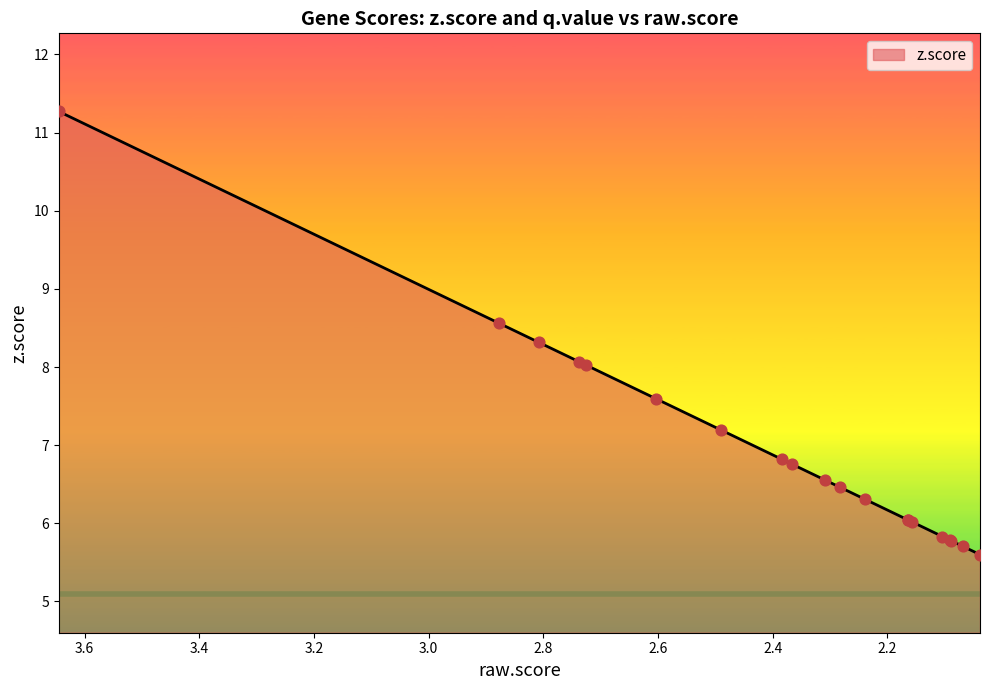

Approximately how many times larger is the value at 3.644944 compared to 2.16327?

1.9